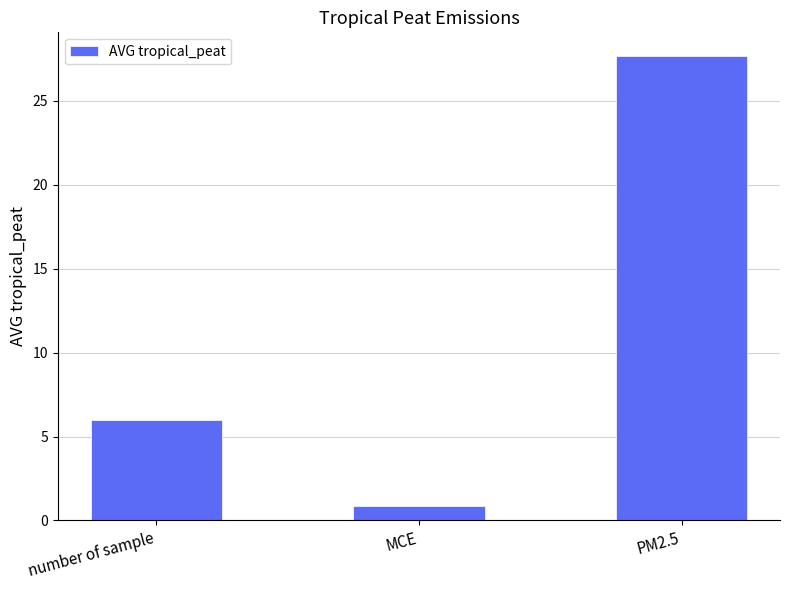

List the labels in order of value, largest first.

PM2.5, number of sample, MCE